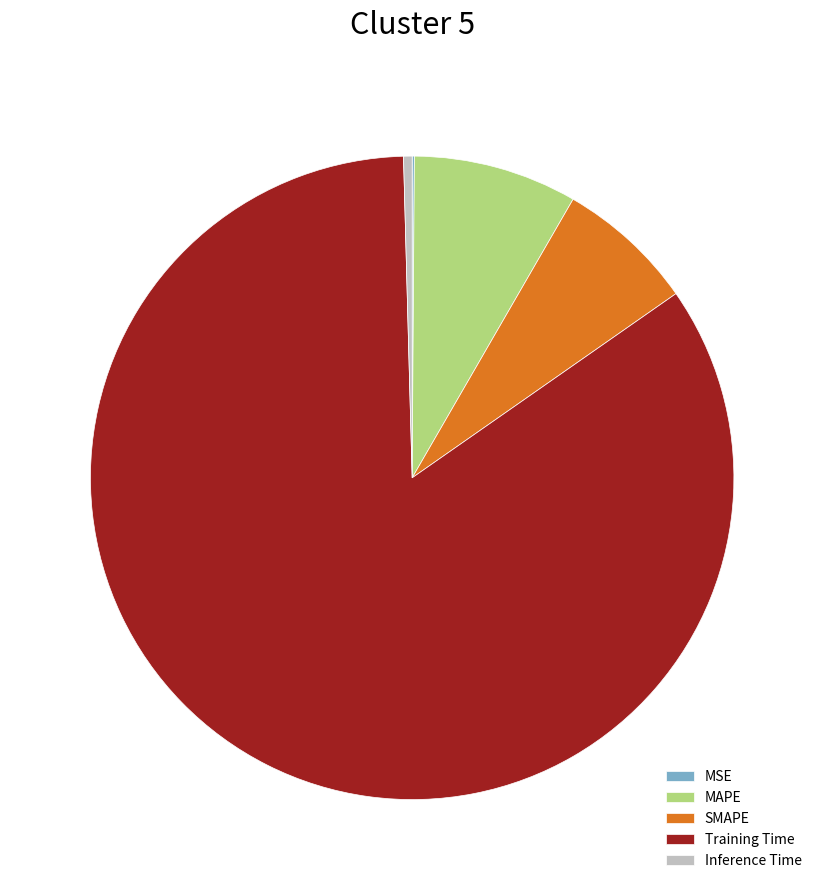

Between MAPE and Training Time, which is larger?

Training Time